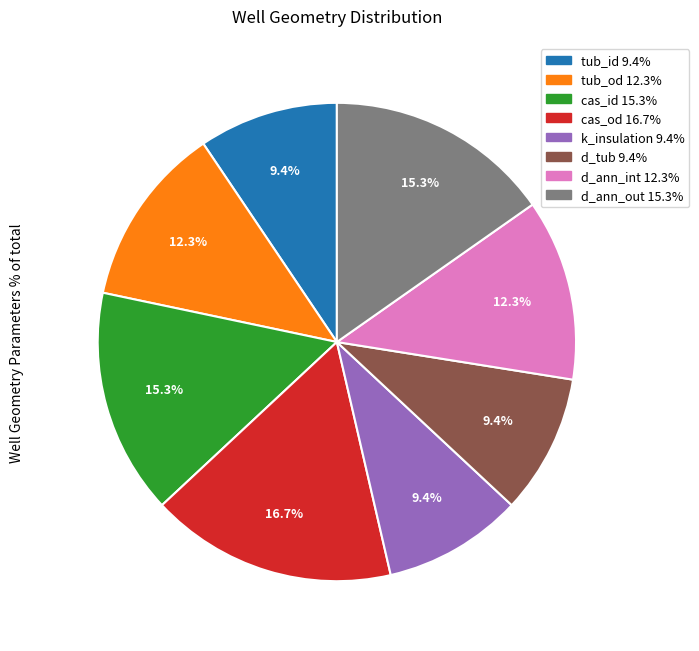

Is there a majority slice in this chart?

No